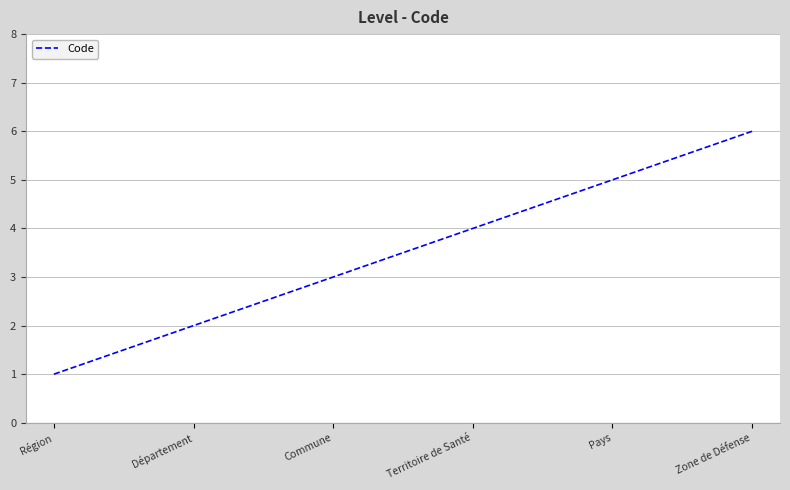

Reading right to left, extract all data points from this chart.

6	5	4	3	2	1